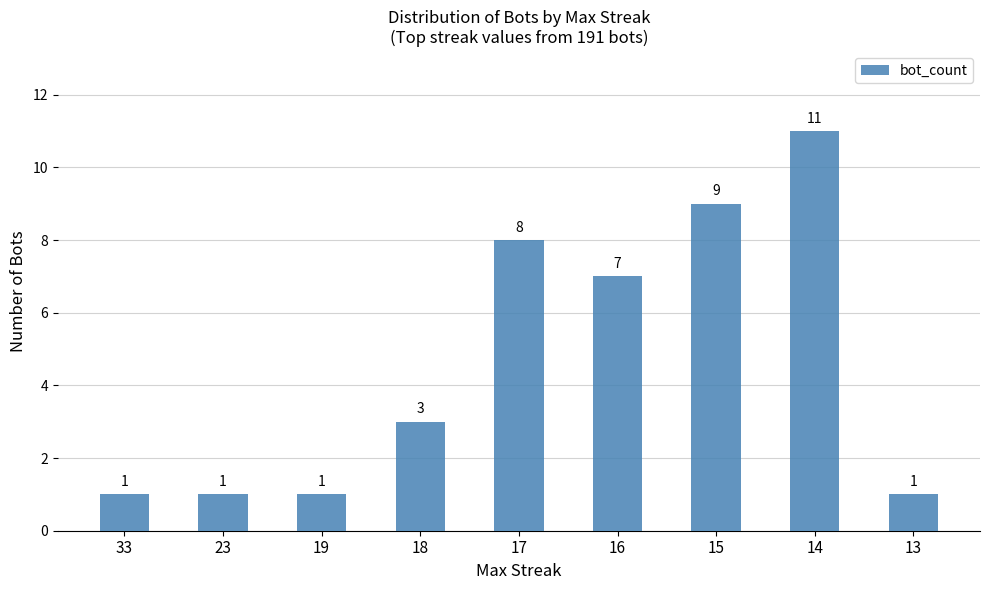

What is the ratio of the value at 19 to the value at 18?

0.3